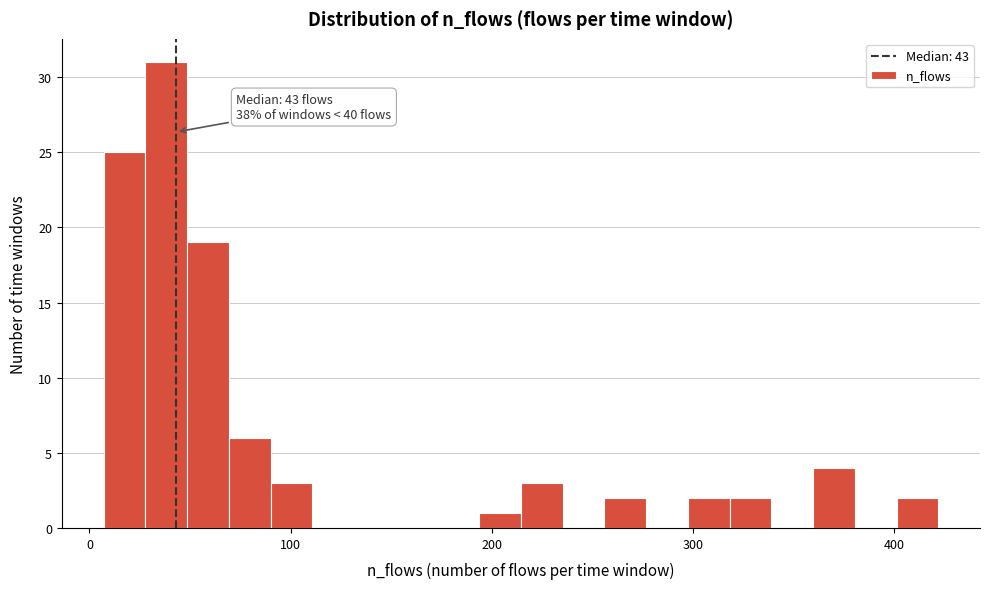

Around what value on the x-axis is the tallest bar? Give the approximate position of its centre, as read against the axis.

40